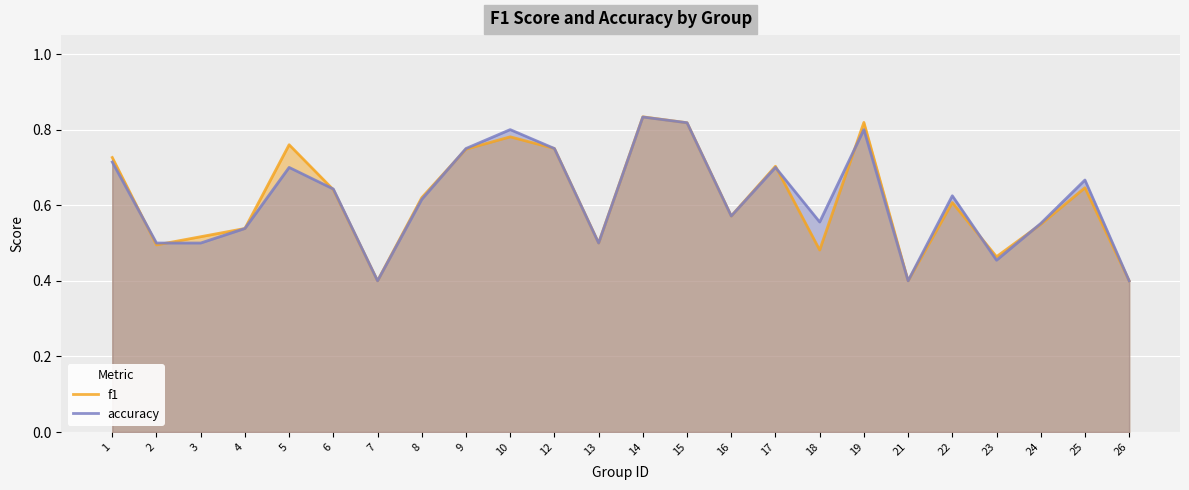

Count the number of data series in this chart.

2